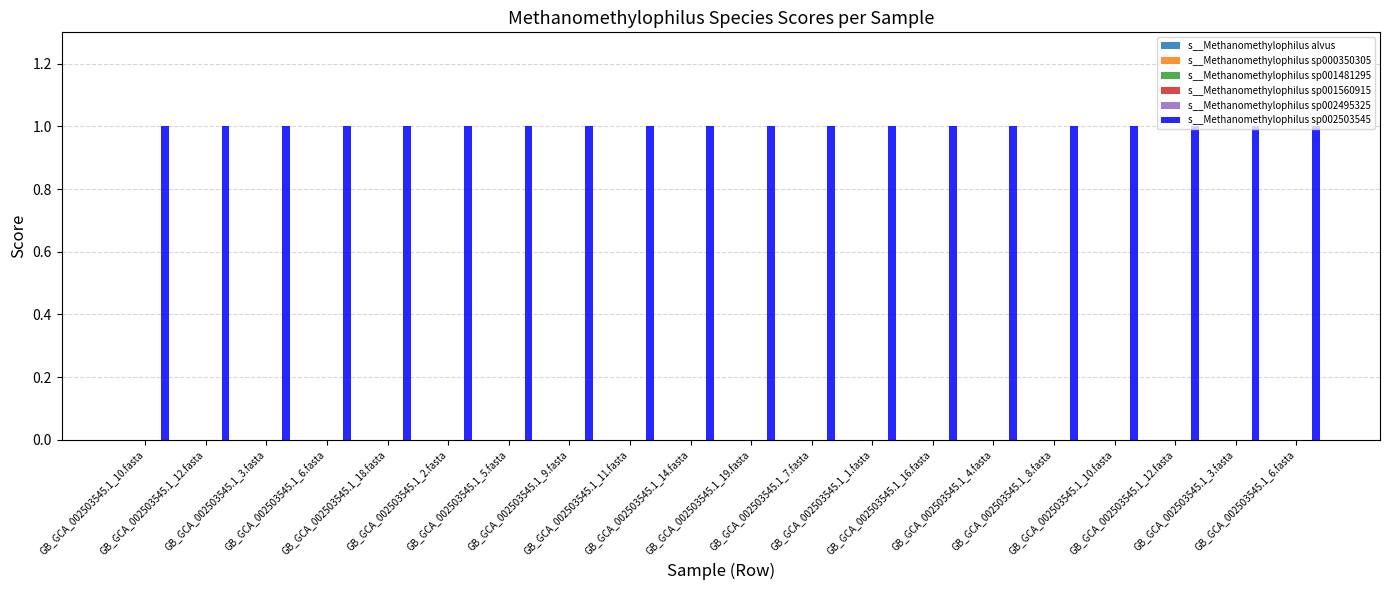

What is the difference between the highest and lowest values at GB_GCA_002503545.1_18.fasta?

1